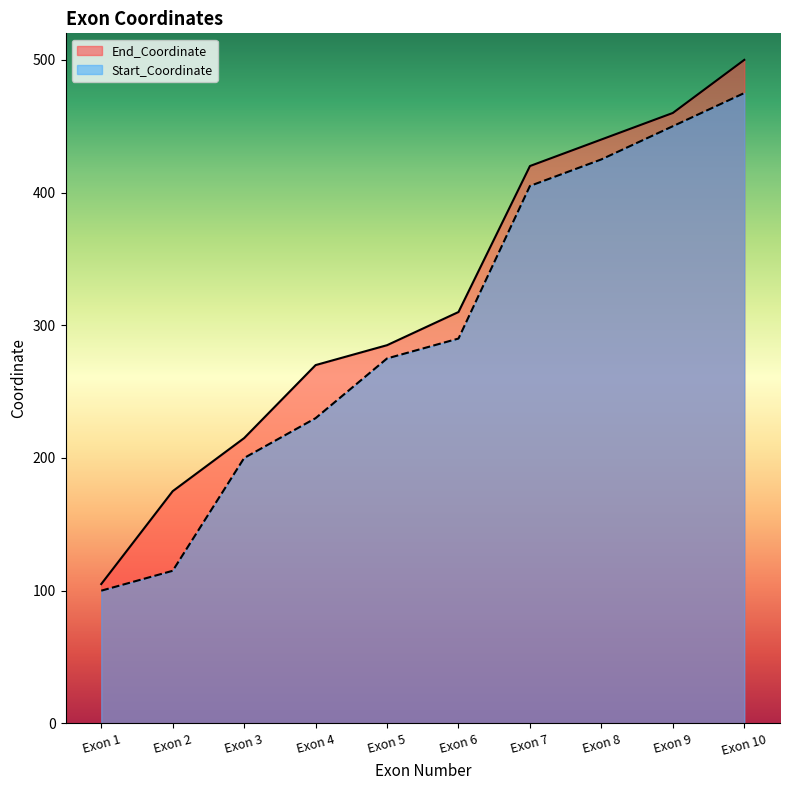

Is it true that Start_Coordinate equals 704 at Exon 7?

False